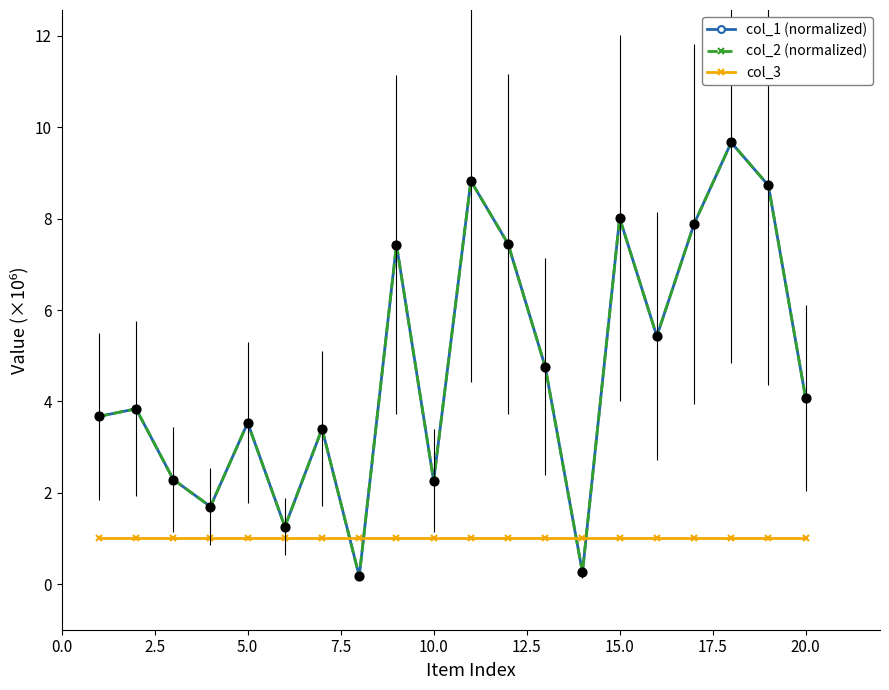

Which series has the largest total across all categories?

col_1 (normalized)